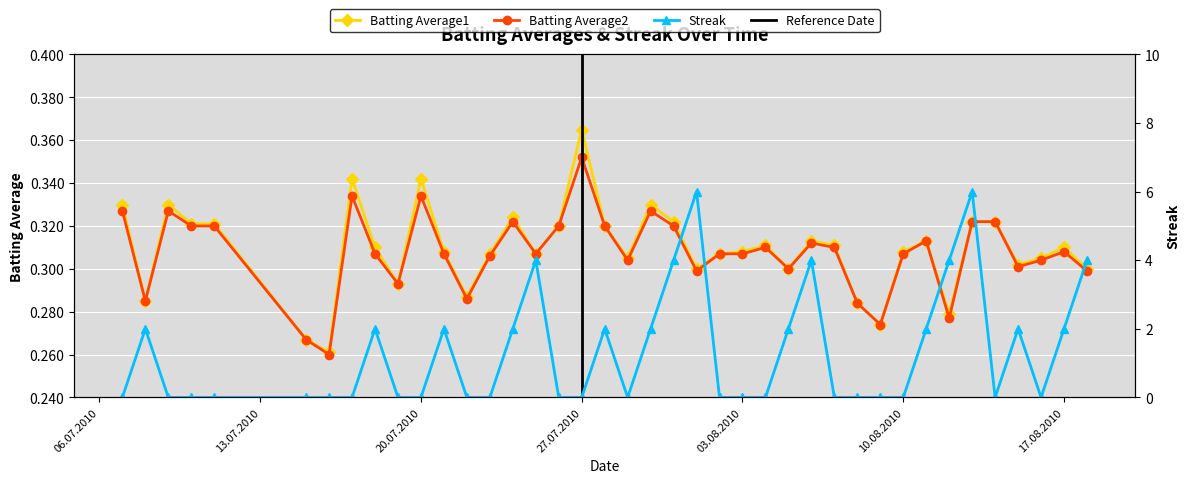

Between 2010-07-18 and 2010-08-16, which series saw the biggest shift?

Streak